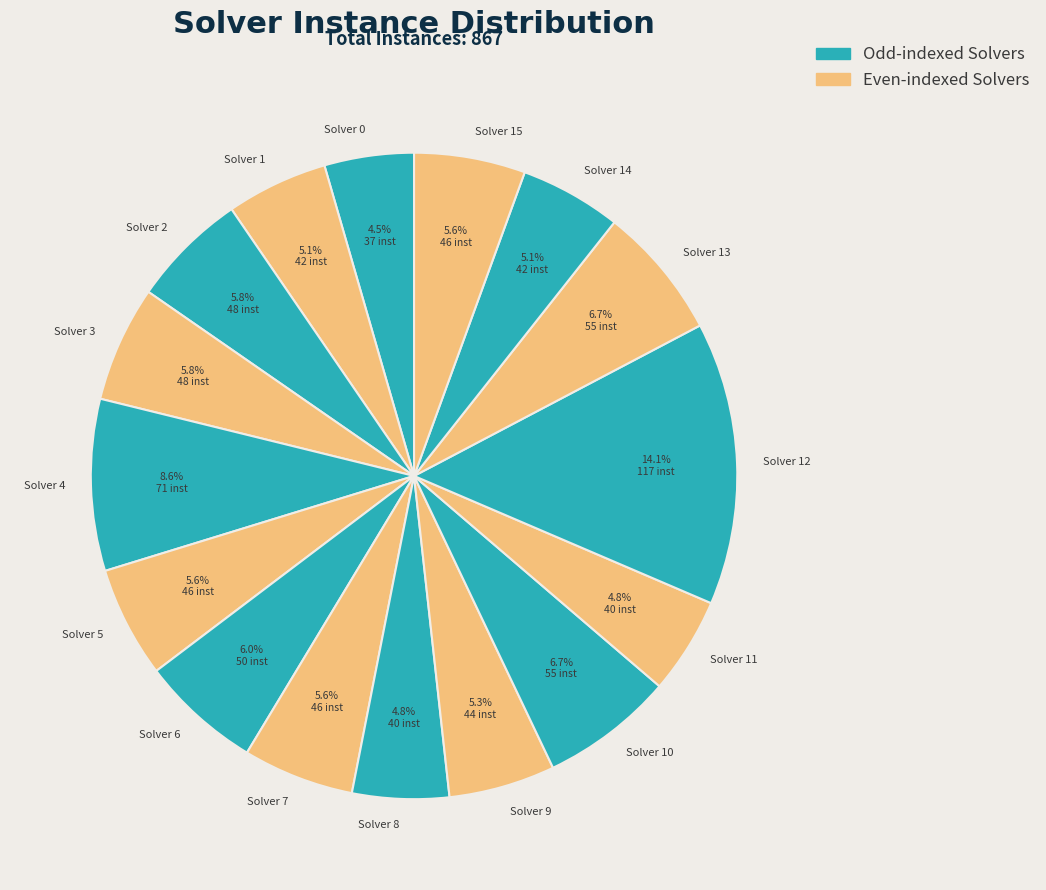

Which category has the biggest portion of the pie?

Solver 12